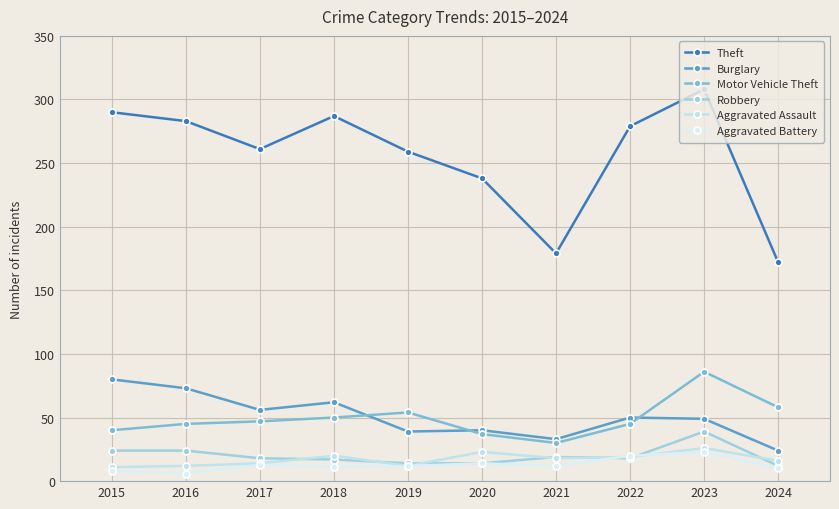

Where does the Robbery series first go above 18?

2015